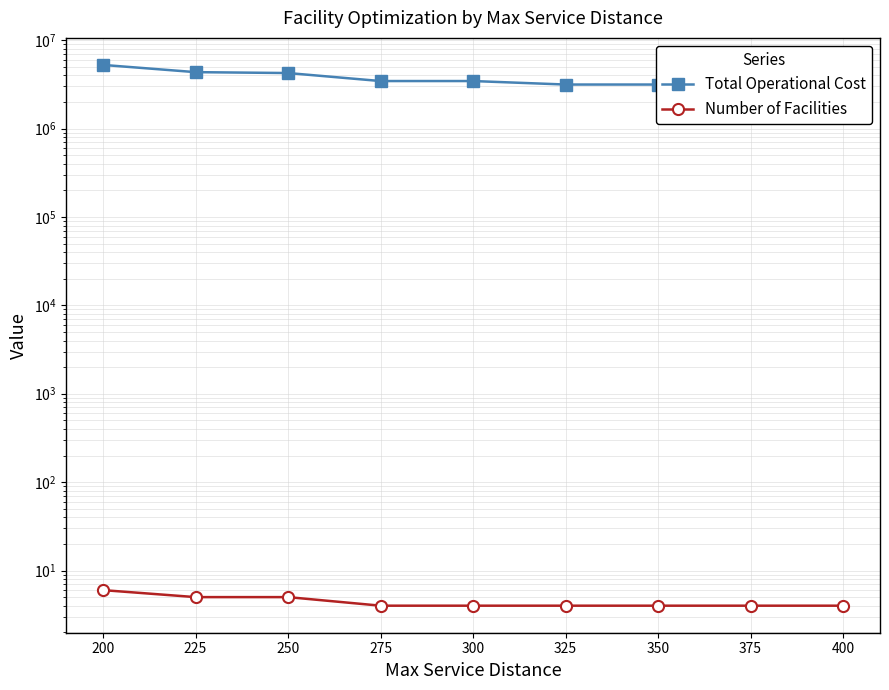

What is the difference between the highest and lowest values at 375?

3149996